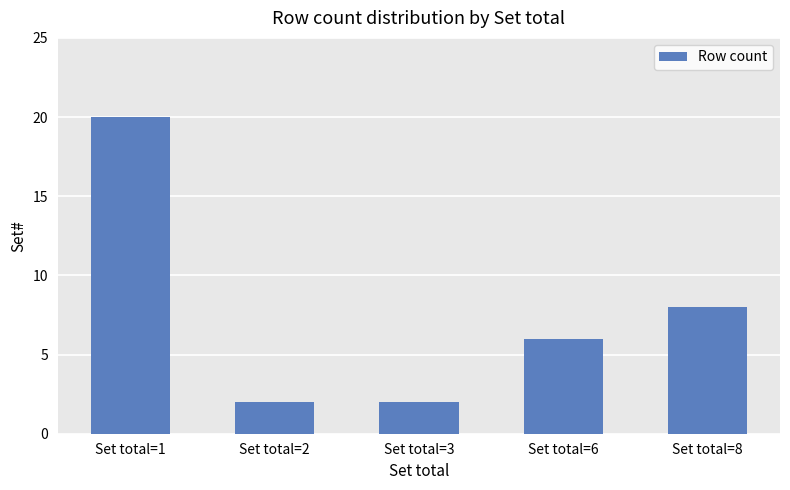

Reading right to left, extract all data points from this chart.

Set total=8=8	Set total=6=6	Set total=3=2	Set total=2=2	Set total=1=20